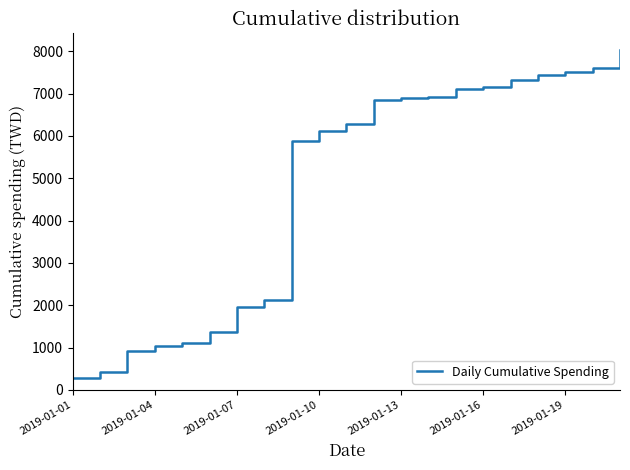

What is the maximum value shown in the chart?

8019